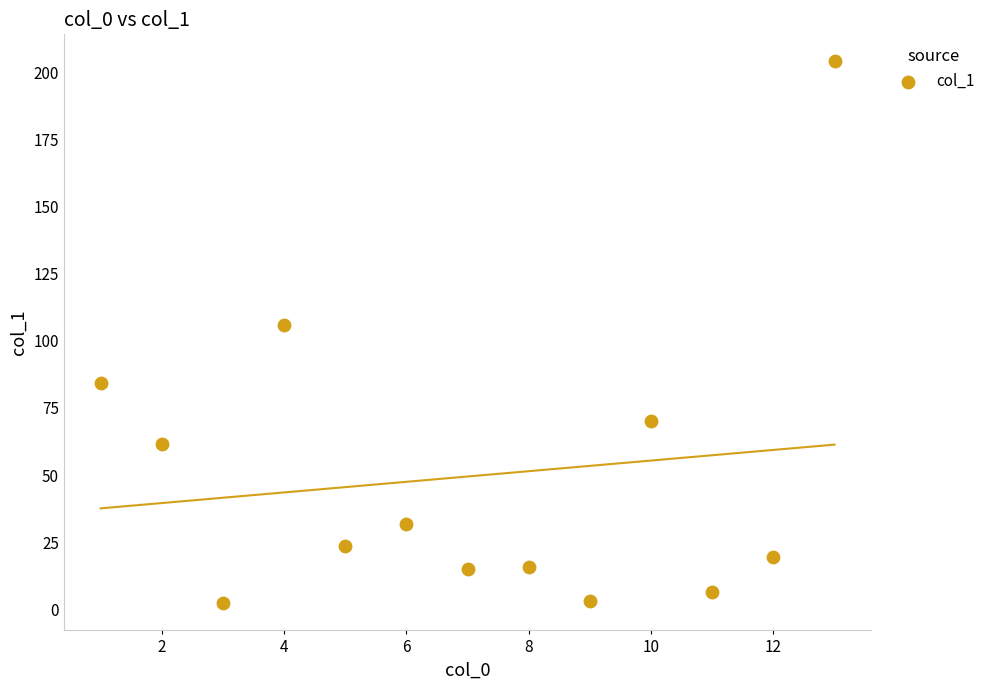

What Y value in the scatter plot is closest to 103?

105.9